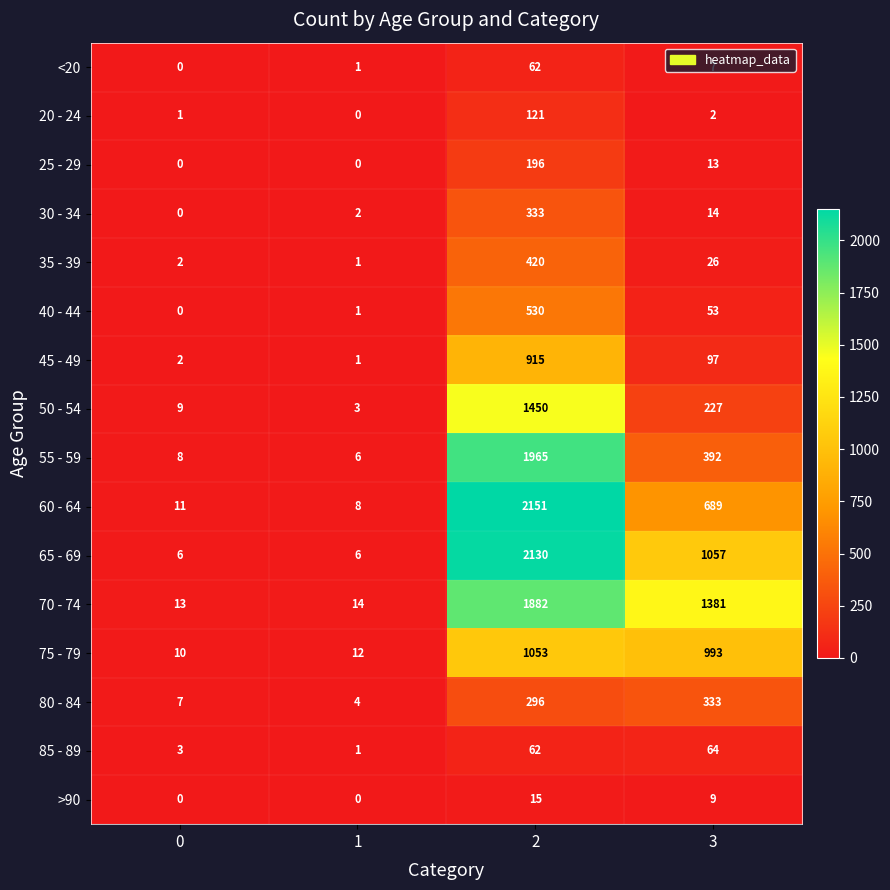

What is the sum of all 25 - 29 values?

209